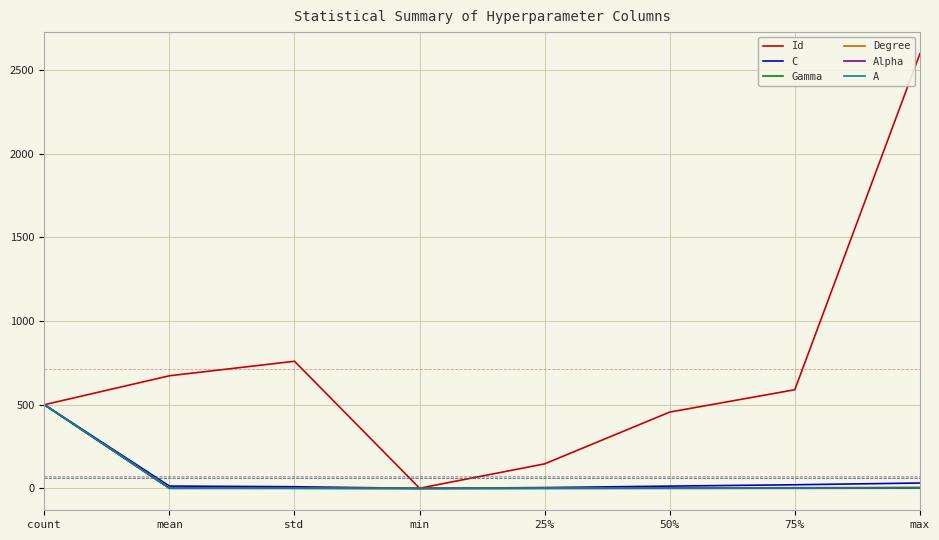

At which category is the sum across all series the highest?

count